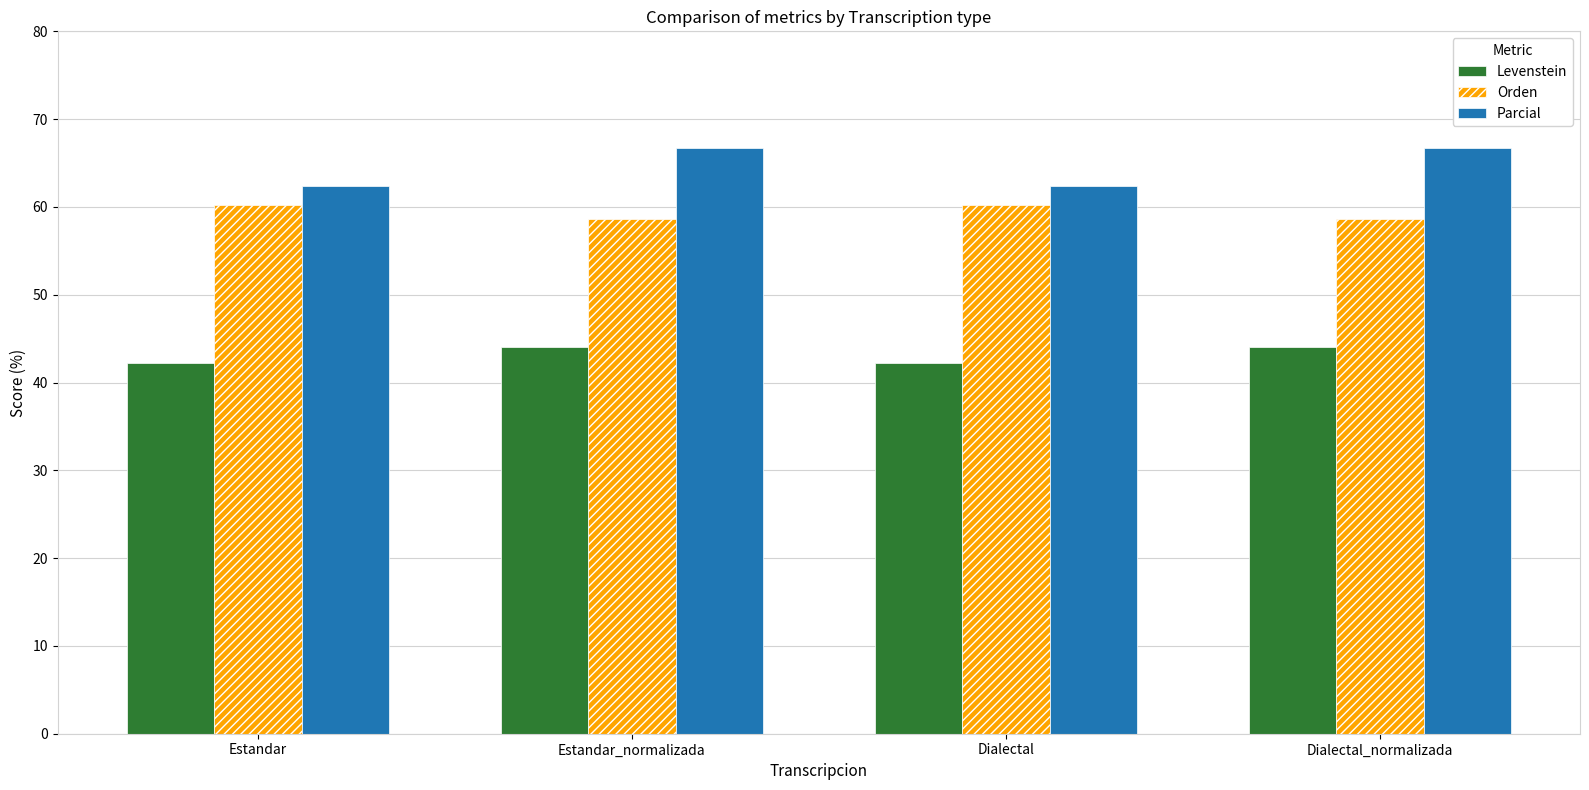

At how many categories does at least one series exceed 56?

4